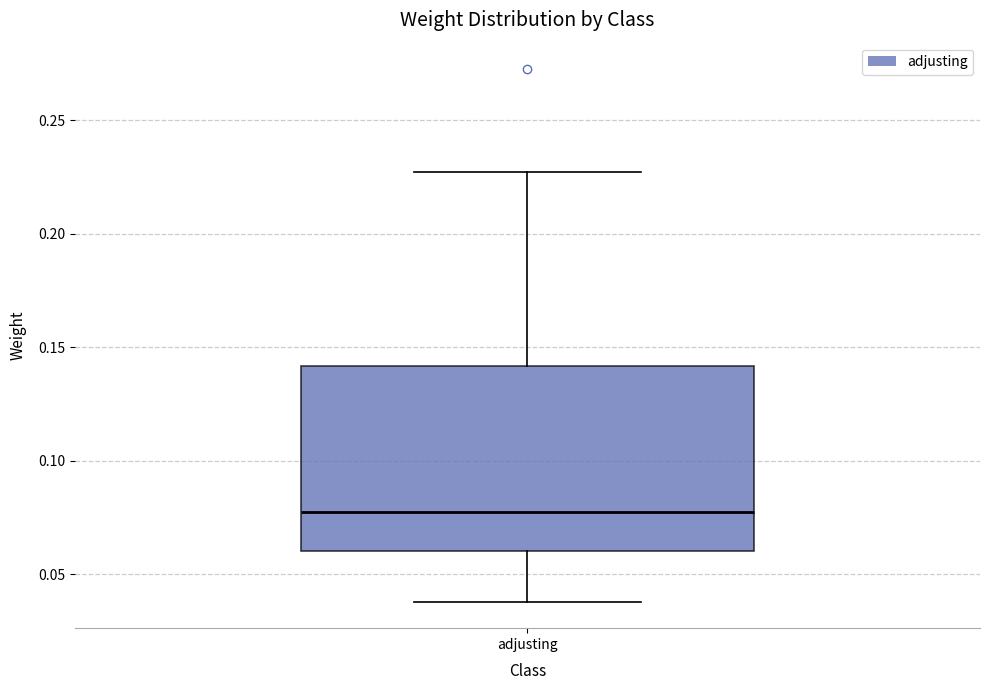

Transcribe this box plot: give where the median line is, the range the box spans, and where the two whiskers end, as read against the y-axis. The values are not printed on the chart, so give them approximately, as read against the axis.

median 0.075, box 0.060 to 0.140, whiskers 0.040 to 0.225